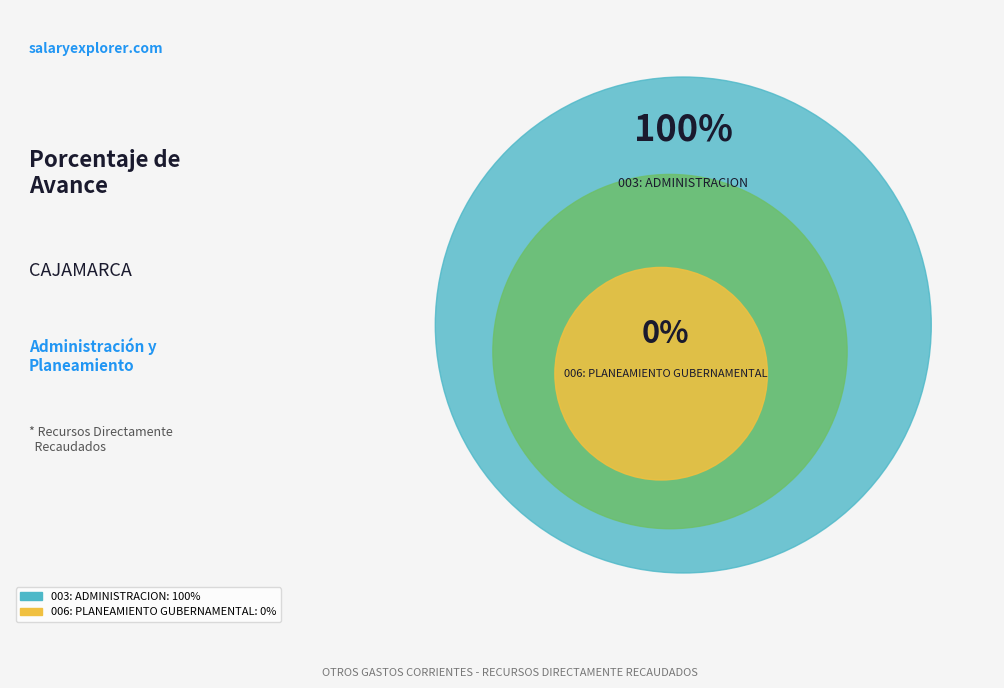

Between 003: ADMINISTRACION and 006: PLANEAMIENTO GUBERNAMENTAL, which is larger?

003: ADMINISTRACION